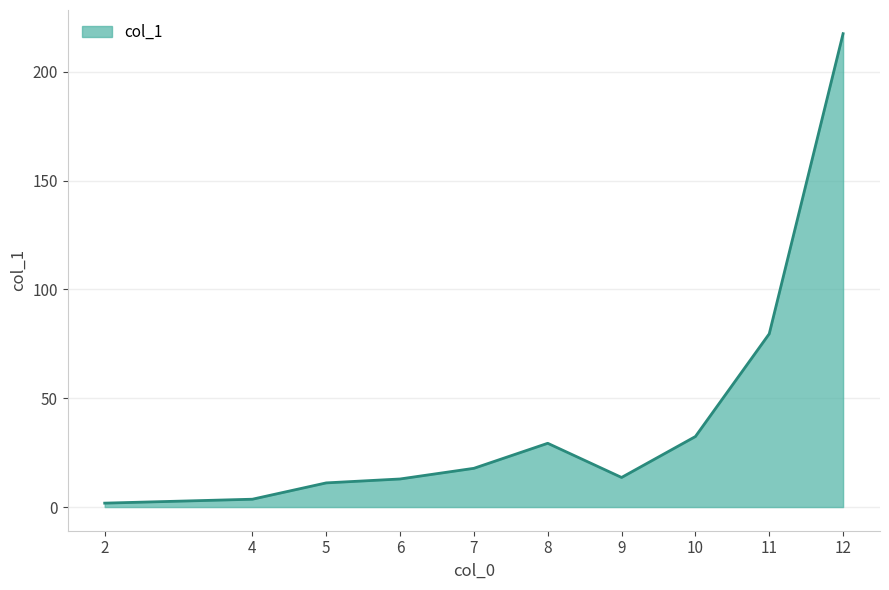

The value at 10 is 32.4. True or false?

True